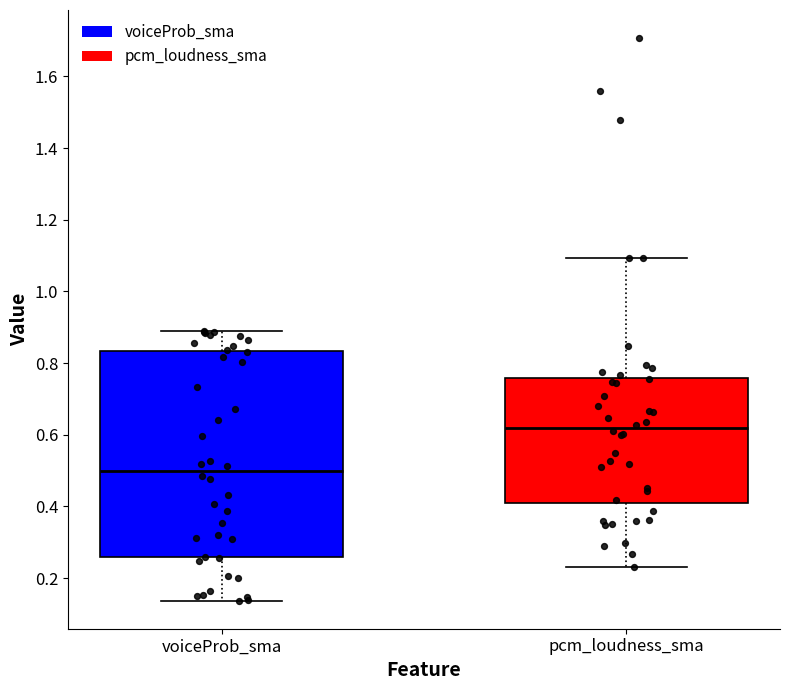

Reading left to right, transcribe this box plot: for each box, give where its median line is, the range the box spans, and where its two whiskers end, as read against the y-axis. The values are not printed on the chart, so give them approximately, as read against the axis.

voiceProb_sma: median 0.50, box 0.26 to 0.84, whiskers 0.14 to 0.88
pcm_loudness_sma: median 0.62, box 0.42 to 0.76, whiskers 0.24 to 1.10